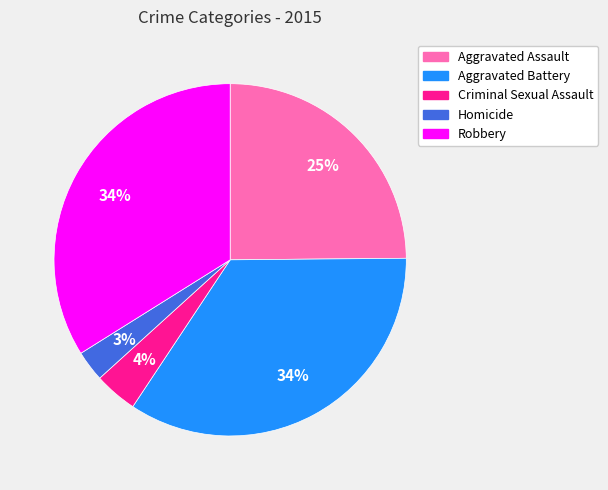

To the nearest percent, what portion does Aggravated Battery represent?

34%